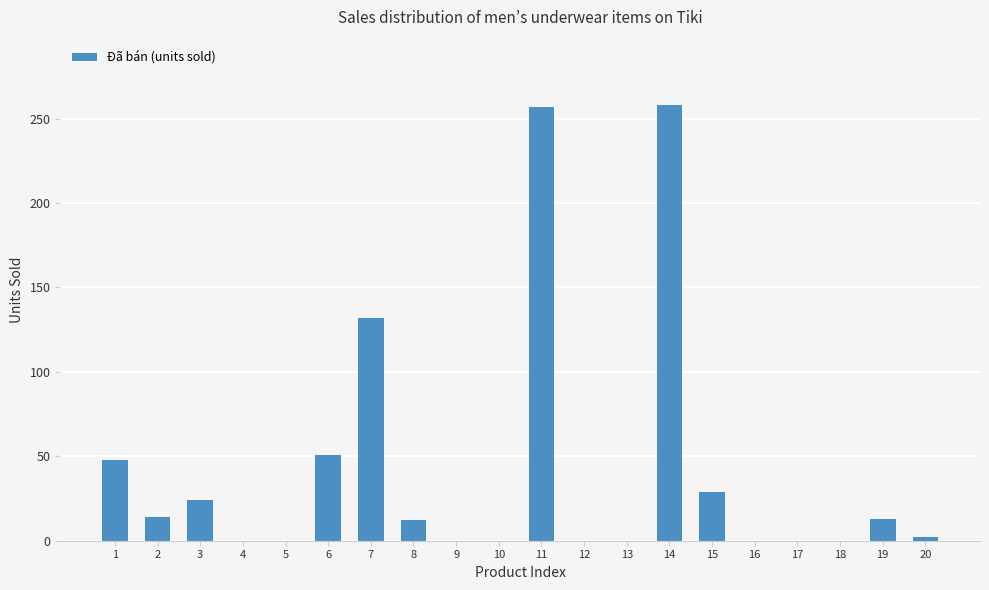

The value at 3 is 37. True or false?

False